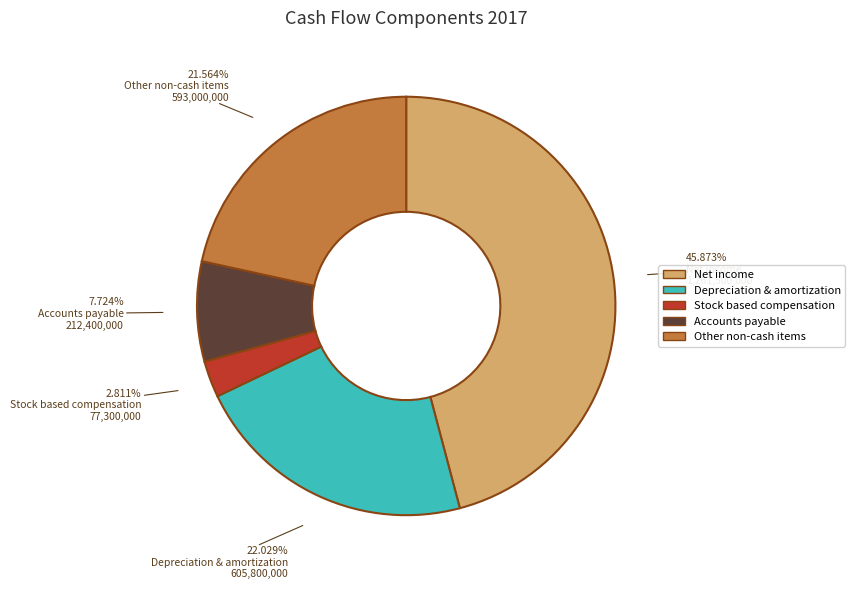

Which category has the smallest portion of the pie?

Stock based compensation